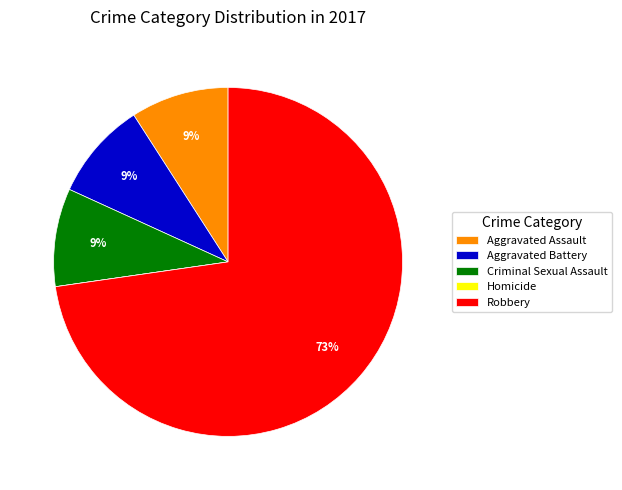

Which has a higher value, Criminal Sexual Assault or Robbery?

Robbery